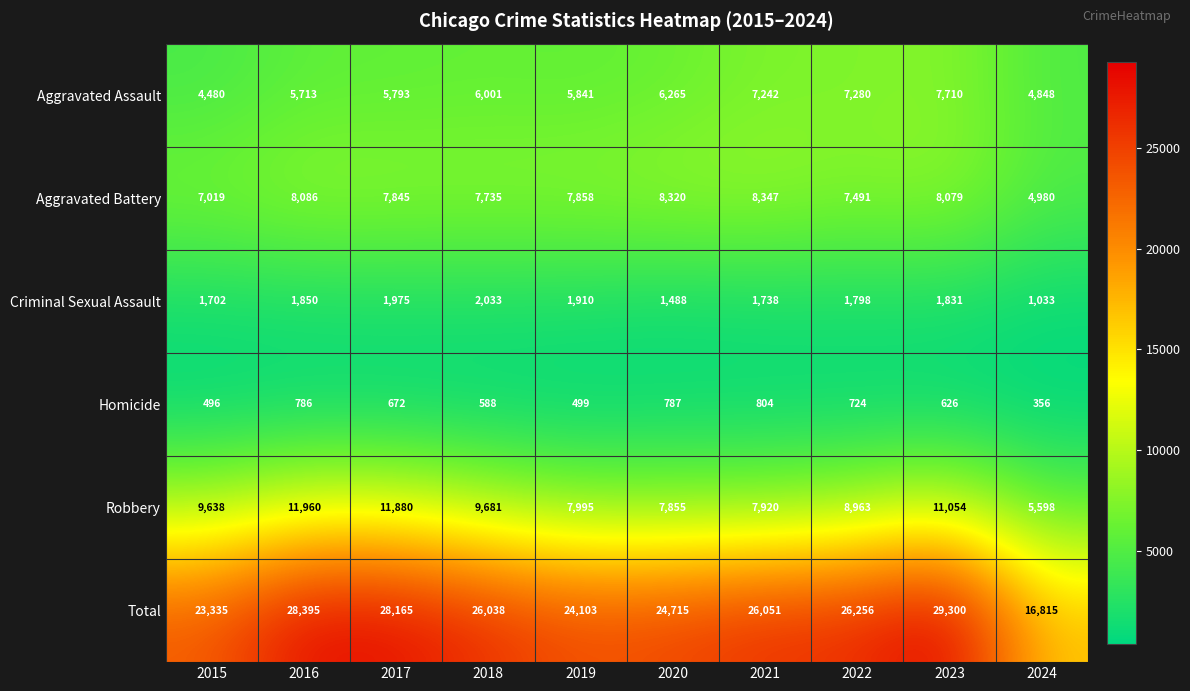

What is the difference between the Total values at 2021 and 2019?

1948